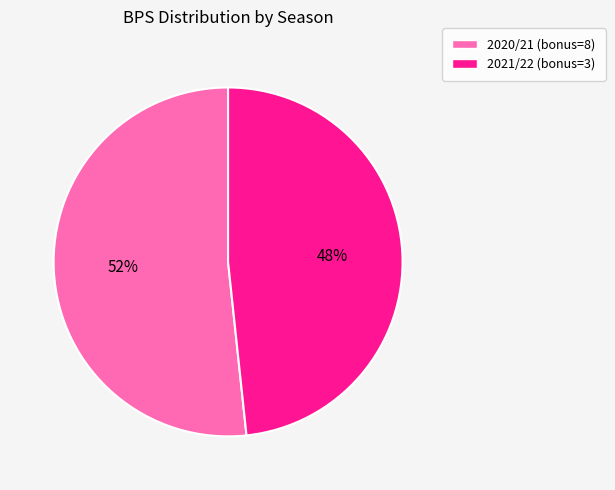

Is the sum of 2020/21 (bonus=8) and 2021/22 (bonus=3) greater than half?

Yes